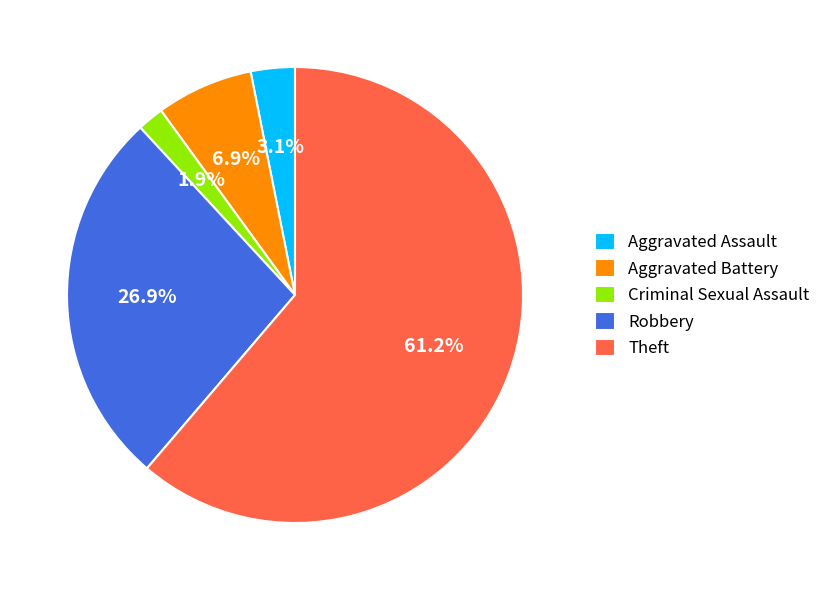

Is it true that Robbery is 27% of the pie?

True